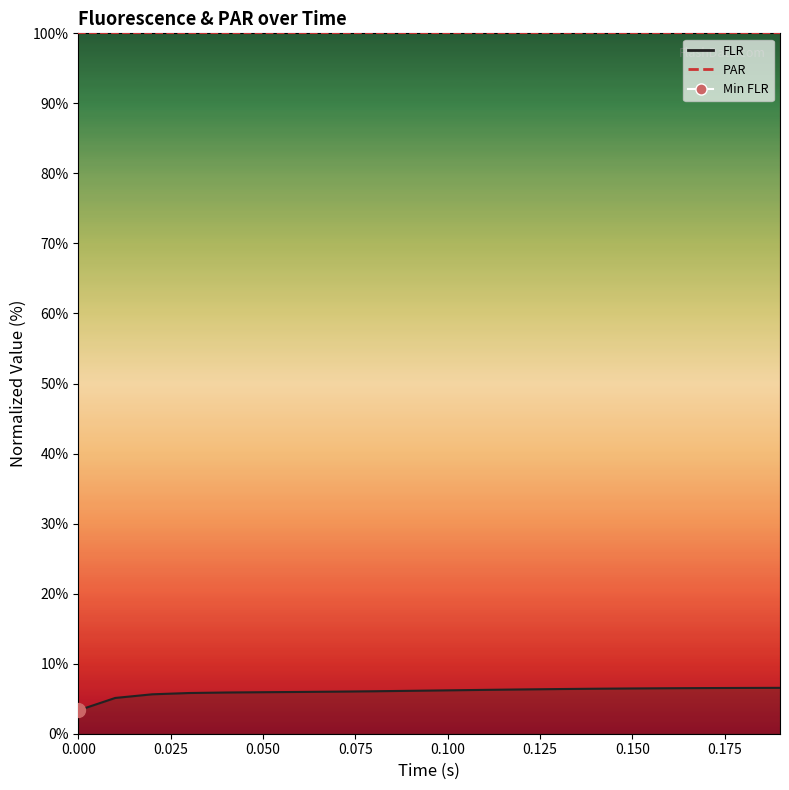

What value does the FLR_line series have at 0.100?

6.2